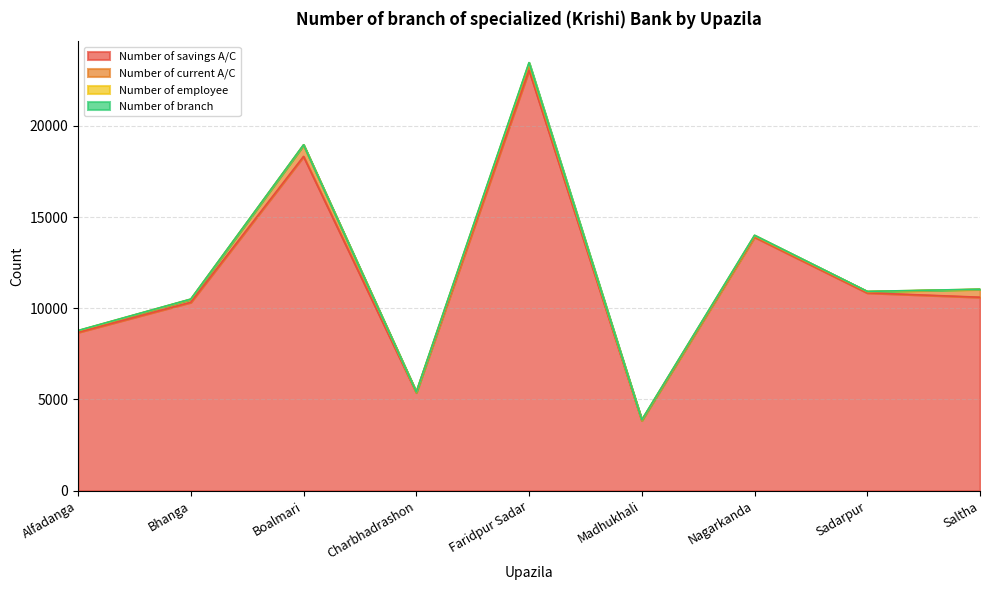

How many data points does each series have?

9